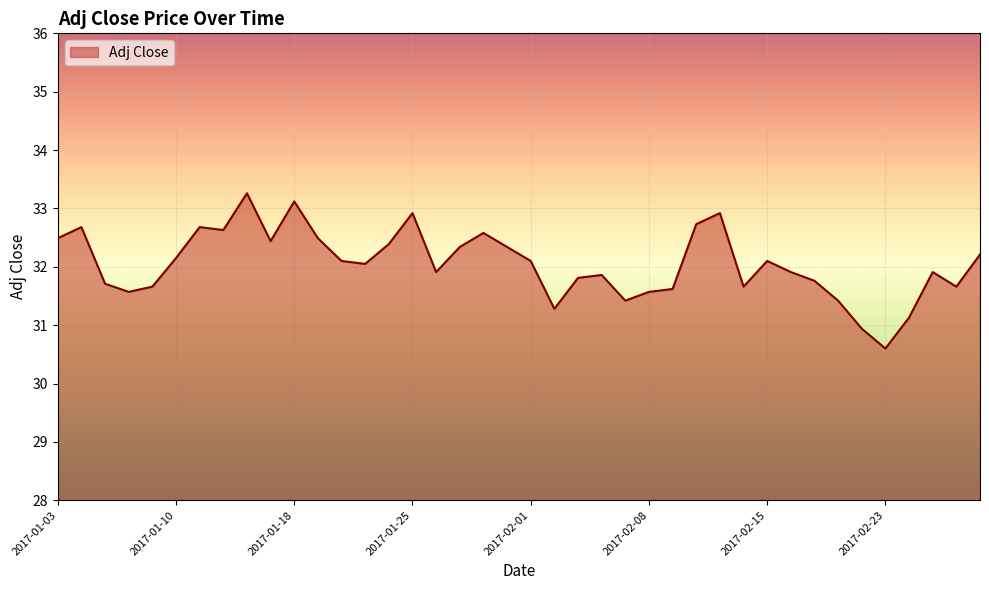

What is the greatest value displayed?

33.3